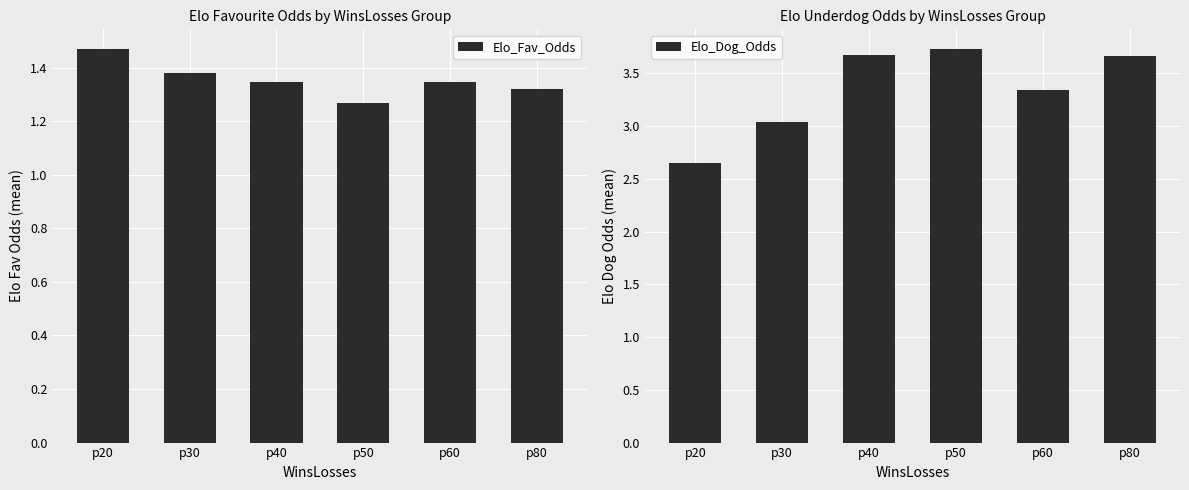

What is the value of the Elo_Dog_Odds bar at the 3rd from the left?

3.7